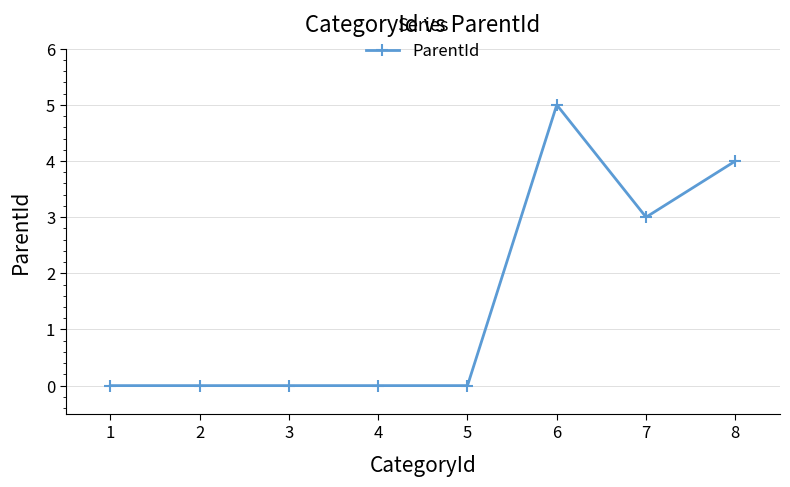

Where is the data nearest to the value 2?

7